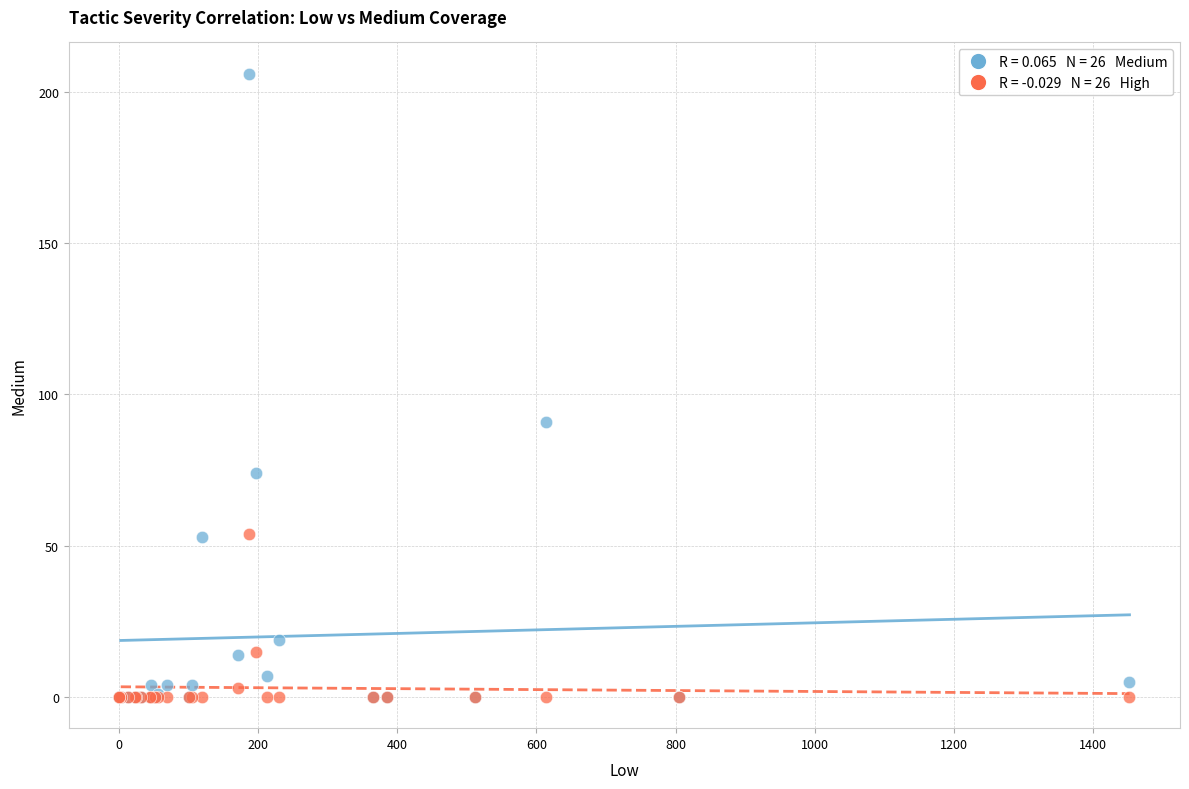

Across all series, what Y value is closest to 103?

91